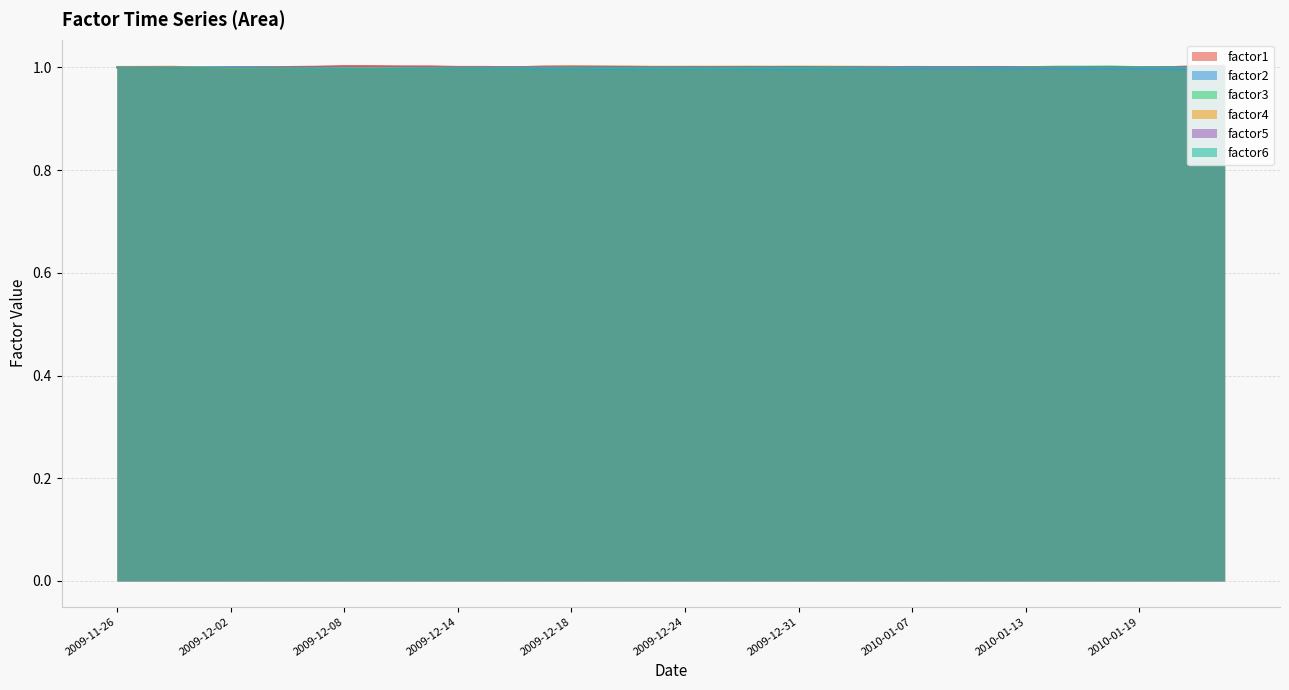

At which category is the sum across all series the highest?

2010-01-22